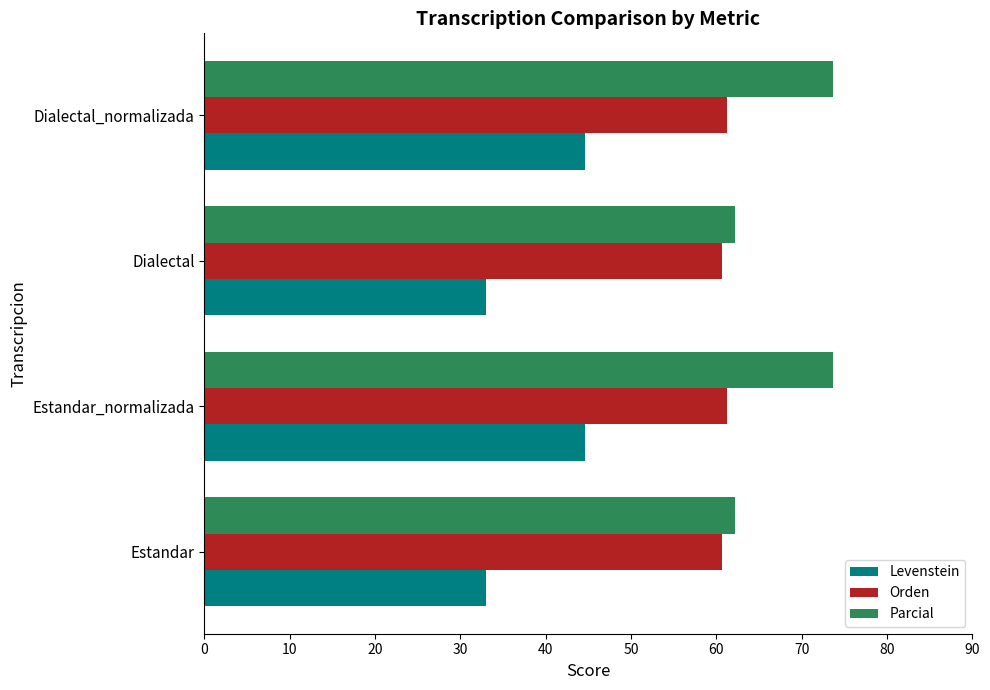

Which series changed the most between Dialectal and Dialectal_normalizada?

Levenstein